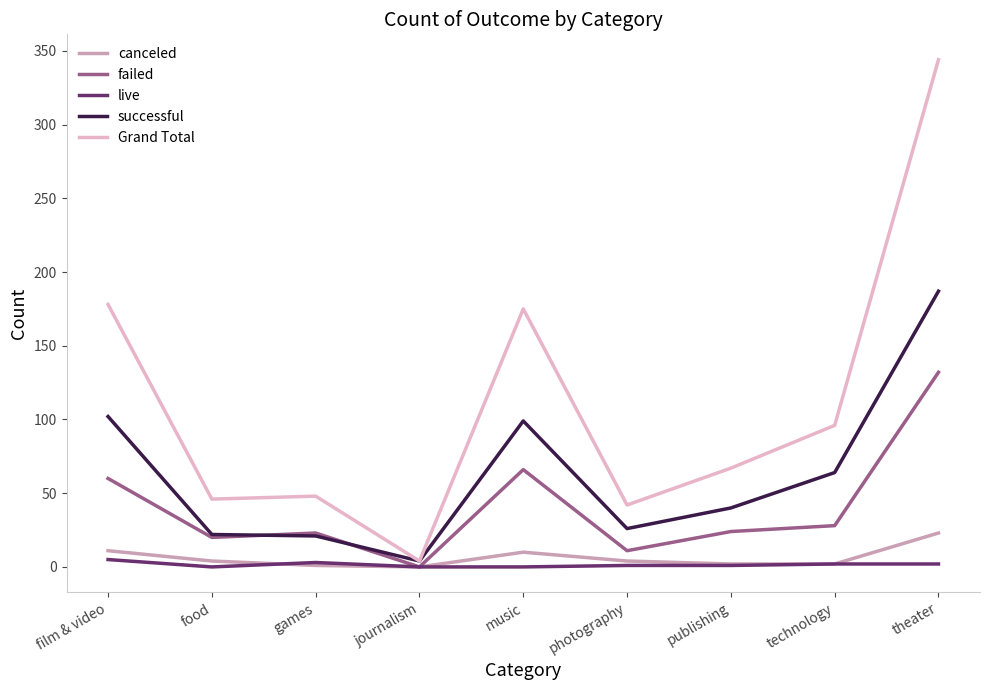

True or false: canceled and successful cross at least once.

False